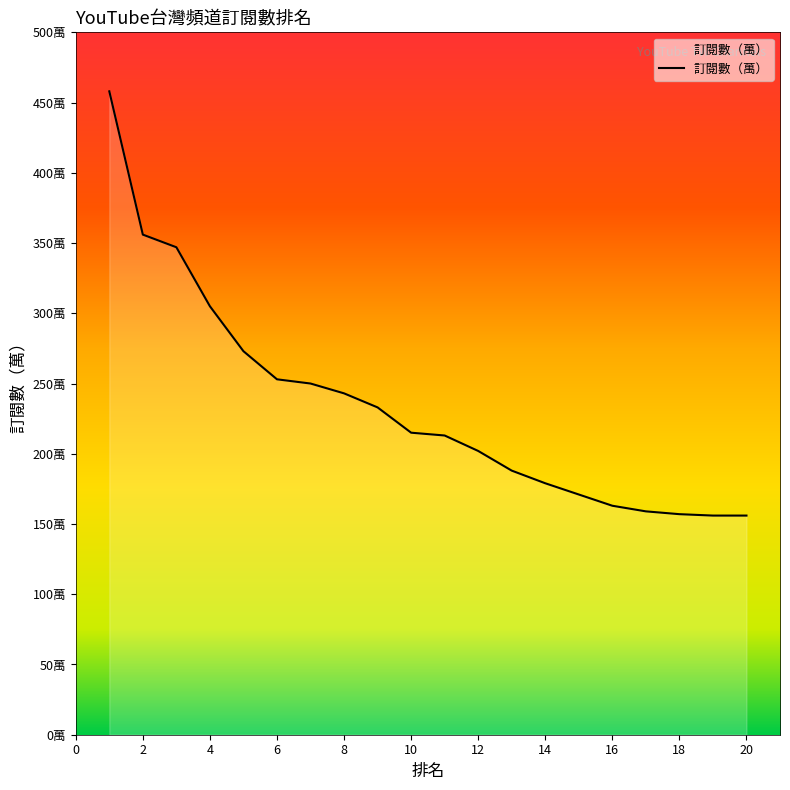

Rank the categories by value from lowest to highest.

19, 20, 18, 17, 16, 15, 14, 13, 12, 11, 10, 9, 8, 7, 6, 5, 4, 3, 2, 1